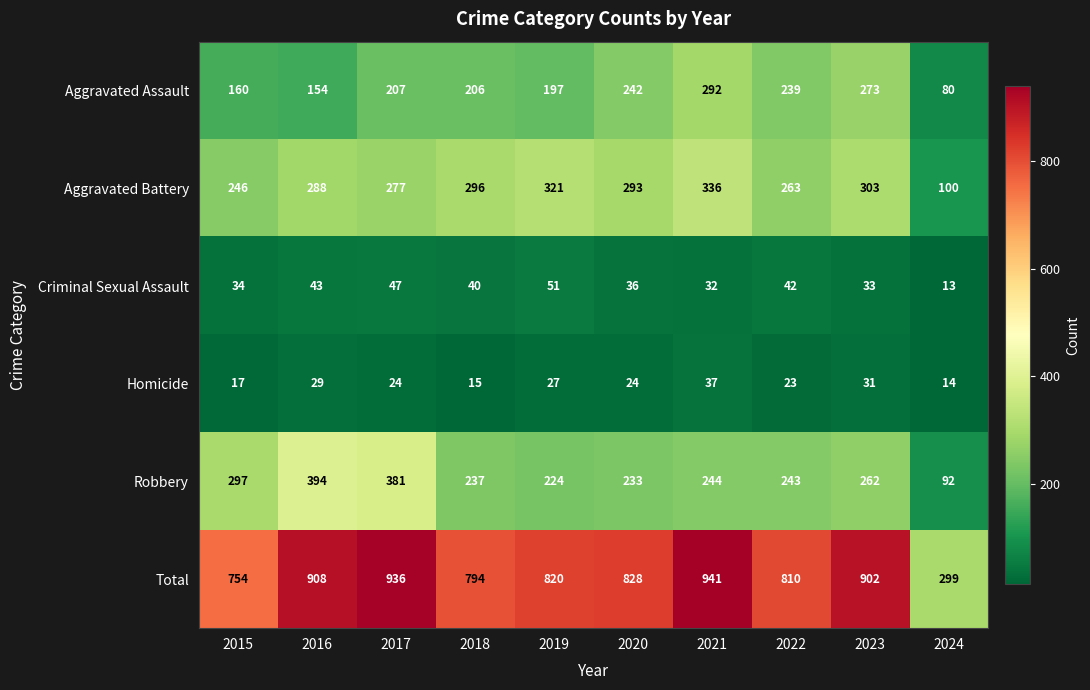

What is the difference between the highest and lowest values at 2018?

779